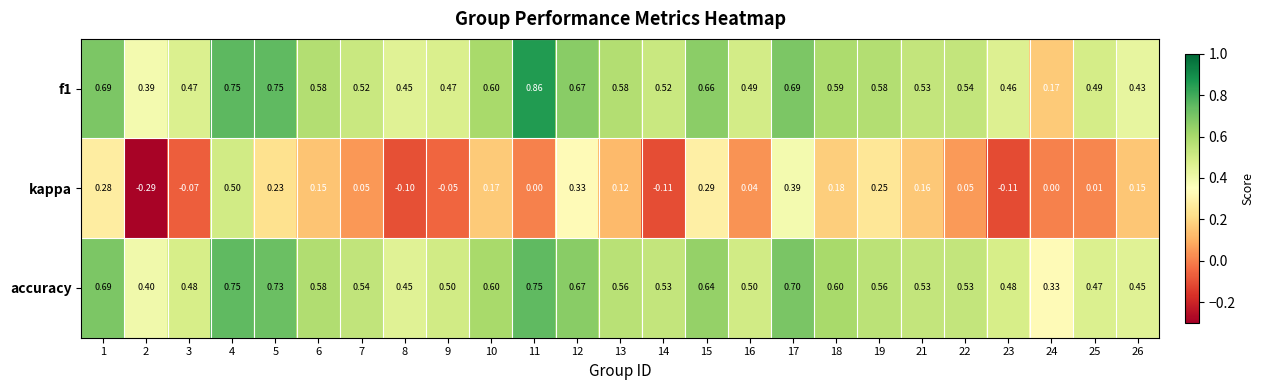

Between 12 and 14, which series saw the biggest shift?

kappa